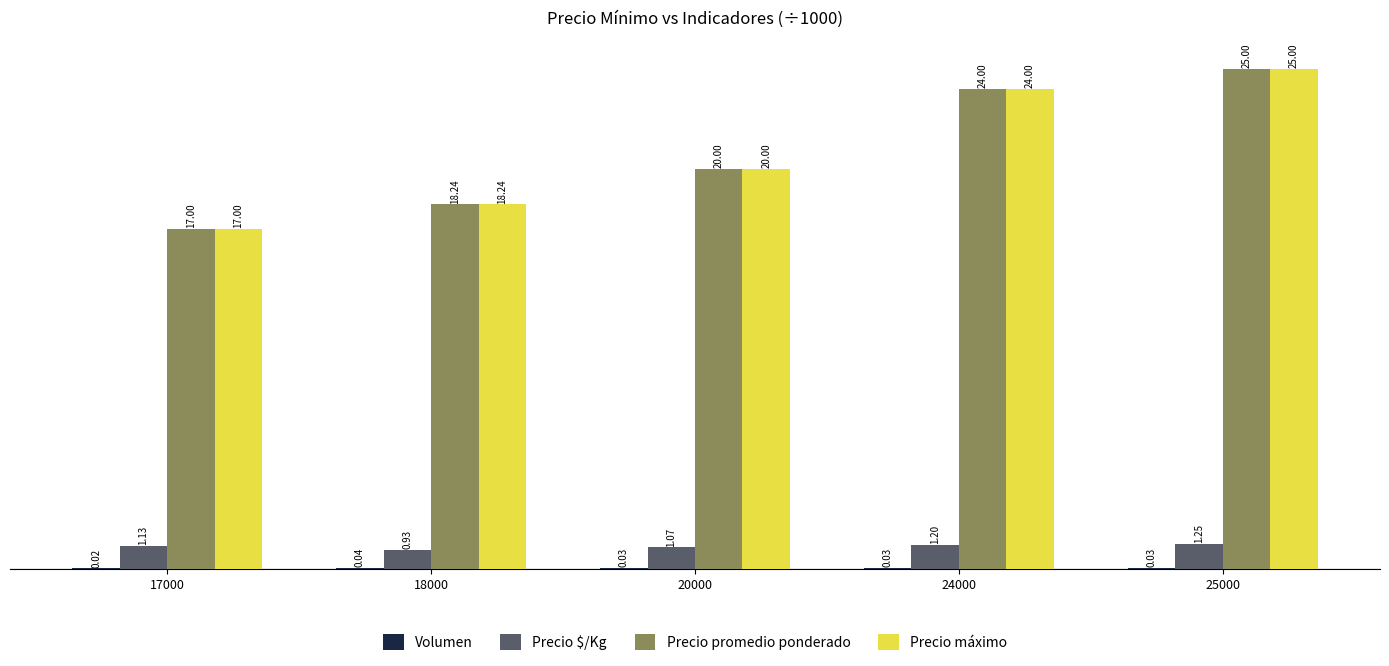

At which category is the sum across all series the highest?

25000